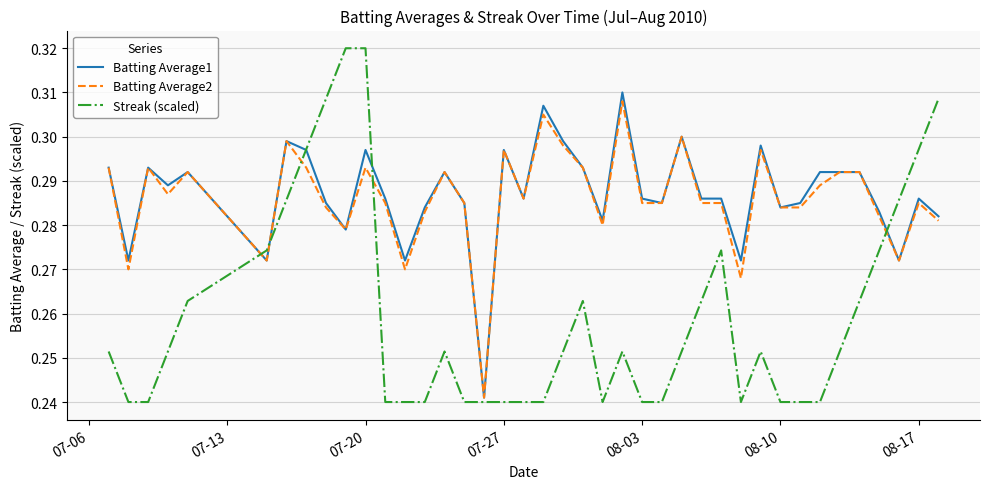

Which series has the widest spread of values?

Streak (scaled)